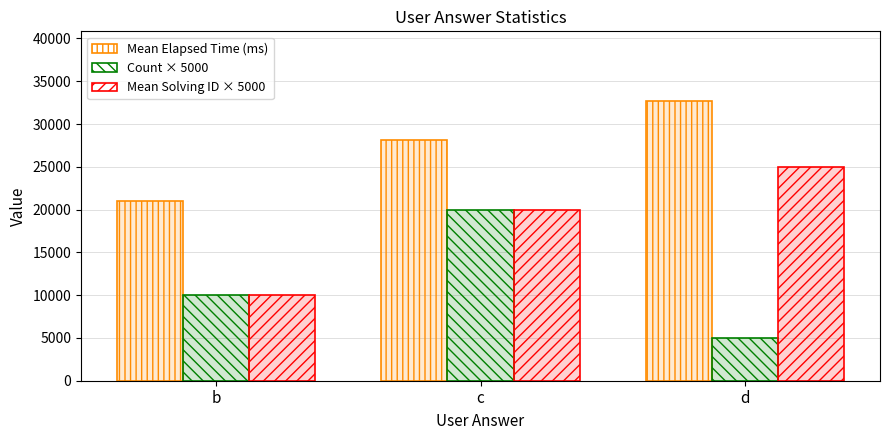

Count the number of categories in the chart.

3